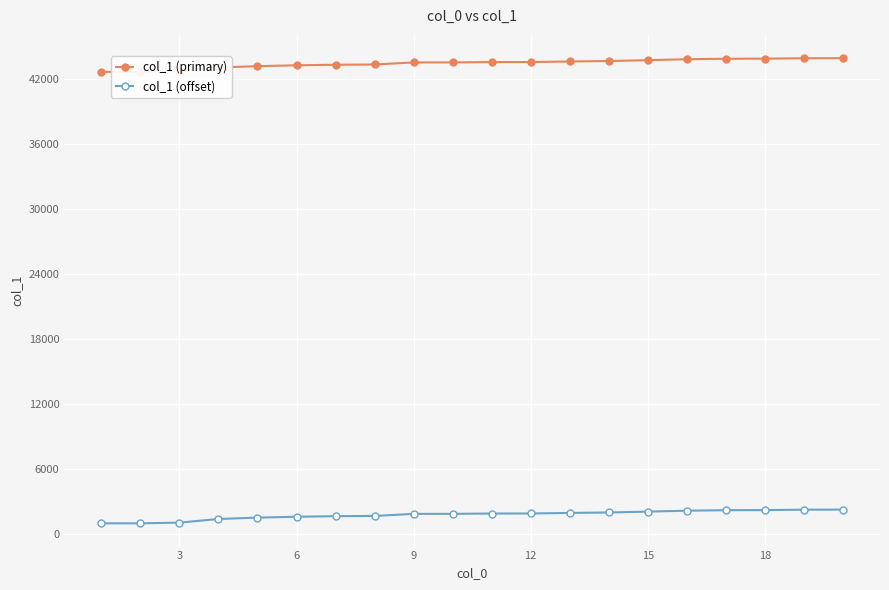

What is the greatest value displayed?

43880